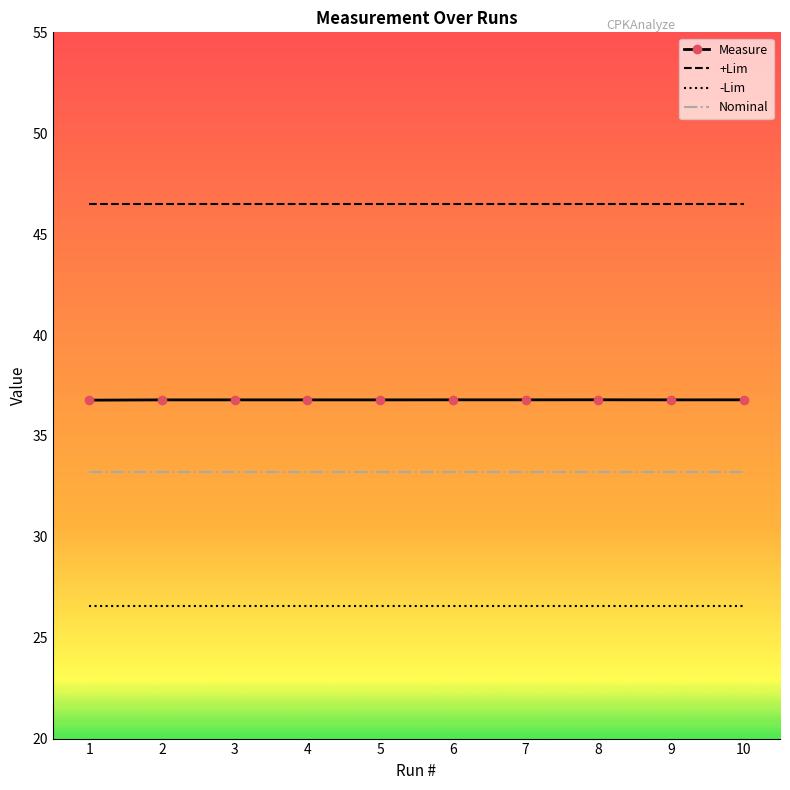

True or false: -Lim has a value of 8.0 at 5.

False